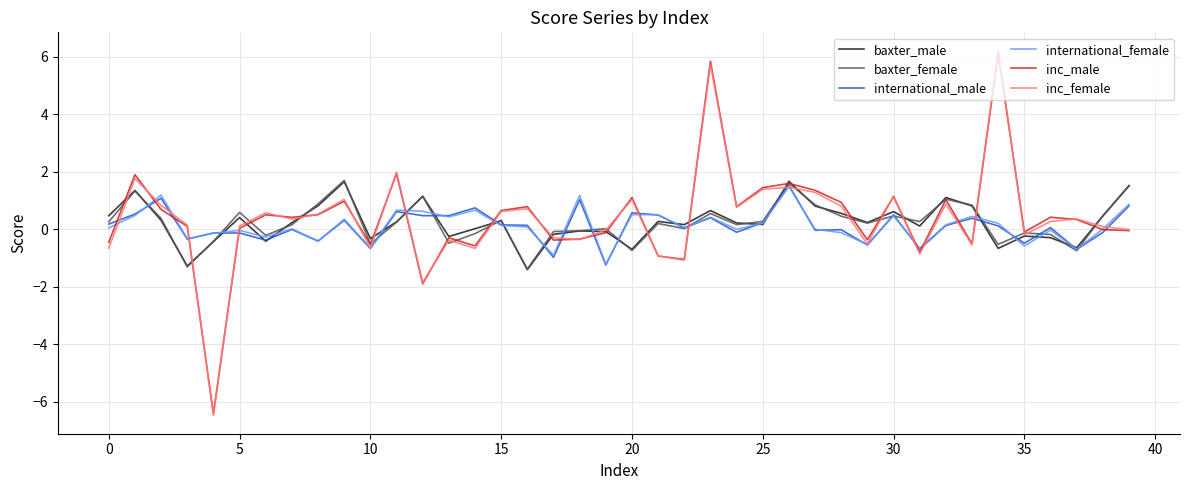

After their last crossing, which series has the higher values: inc_male or baxter_female?

baxter_female